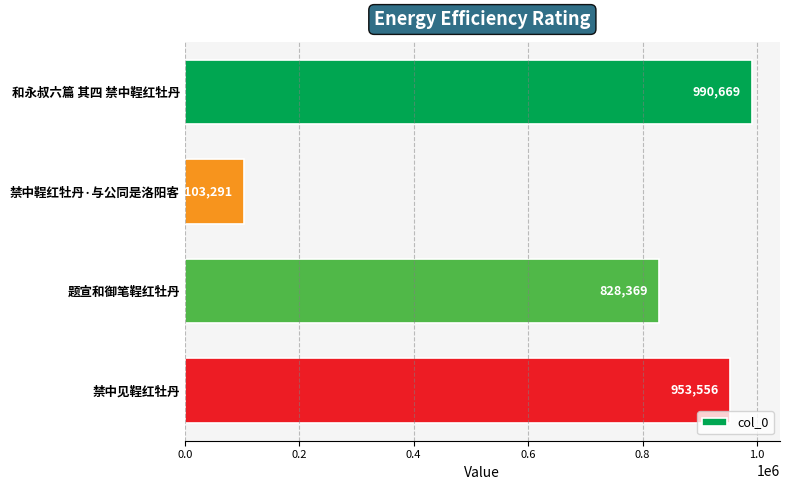

Reading top to bottom, extract all data points from this chart.

和永叔六篇 其四 禁中鞓红牡丹=990669	禁中鞓红牡丹·与公同是洛阳客=103291	题宣和御笔鞓红牡丹=828369	禁中见鞓红牡丹=953556